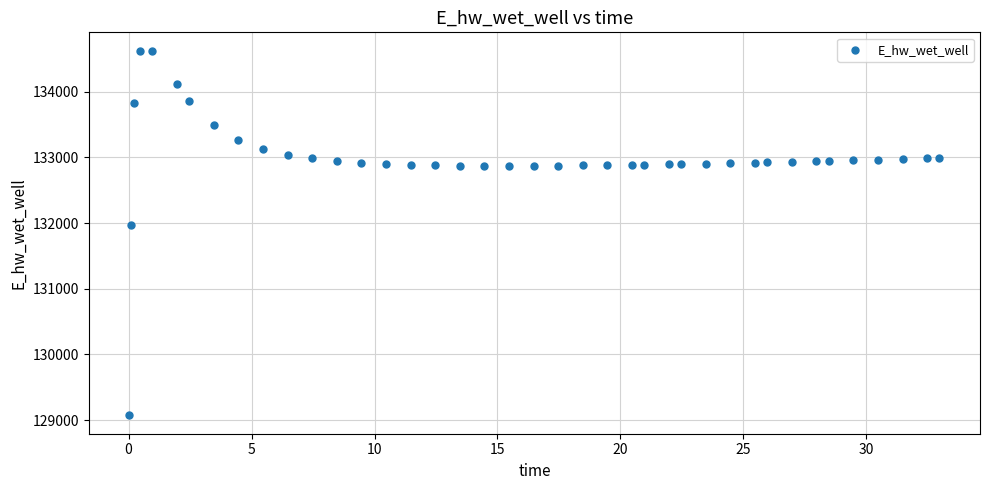

What is the range of Y values (max minus min)?

5557.7